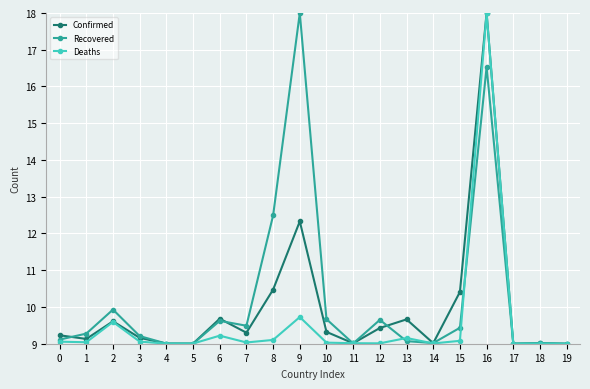

How many distinct data groups are displayed?

3